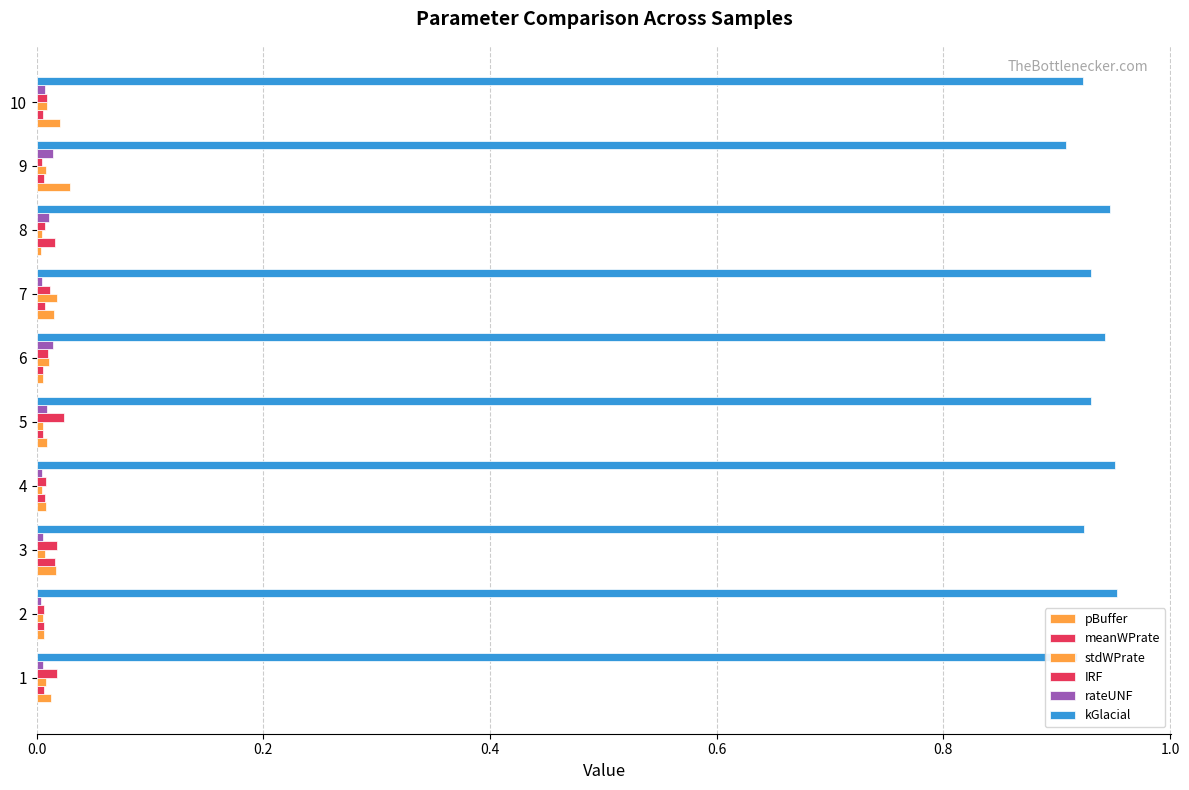

How many categories are shown in the chart?

10